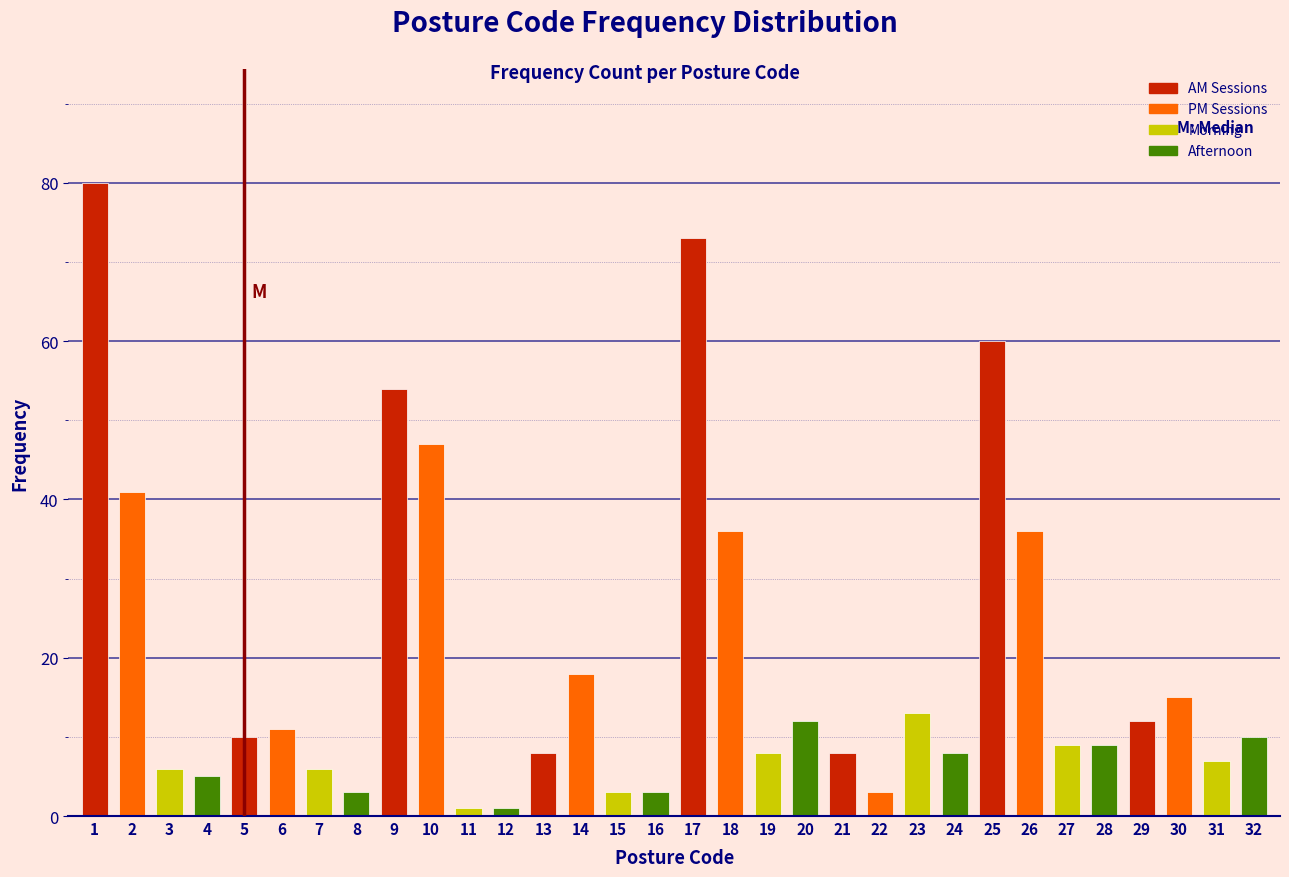

The chart shows a value of 9 at 7. True or false?

False